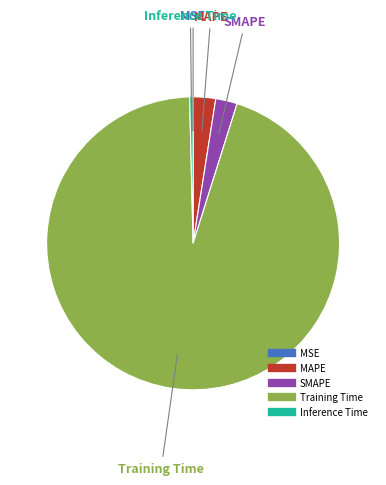

Which category has the biggest portion of the pie?

Training Time